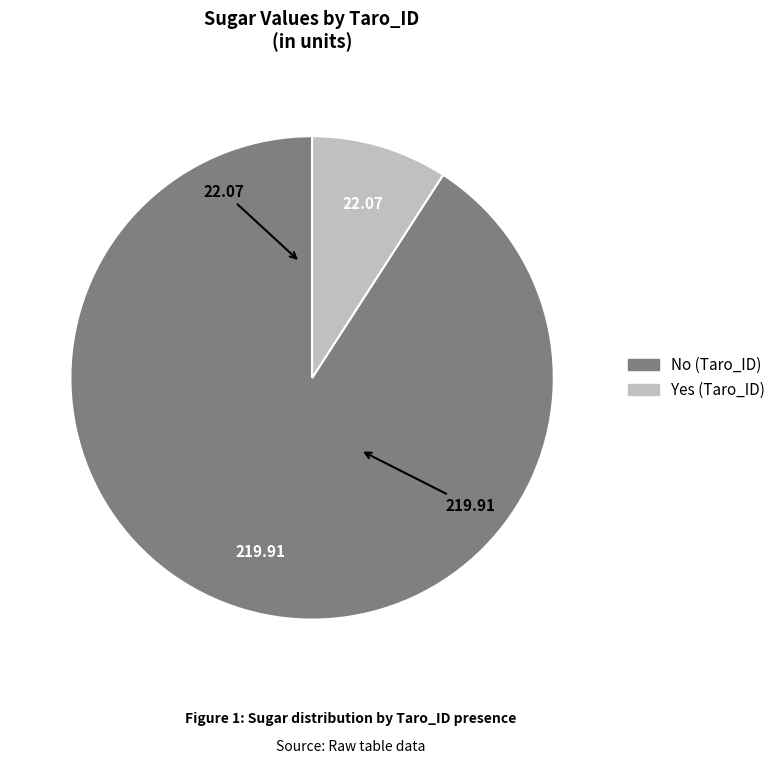

Do Yes and No together represent more than half of the pie?

Yes